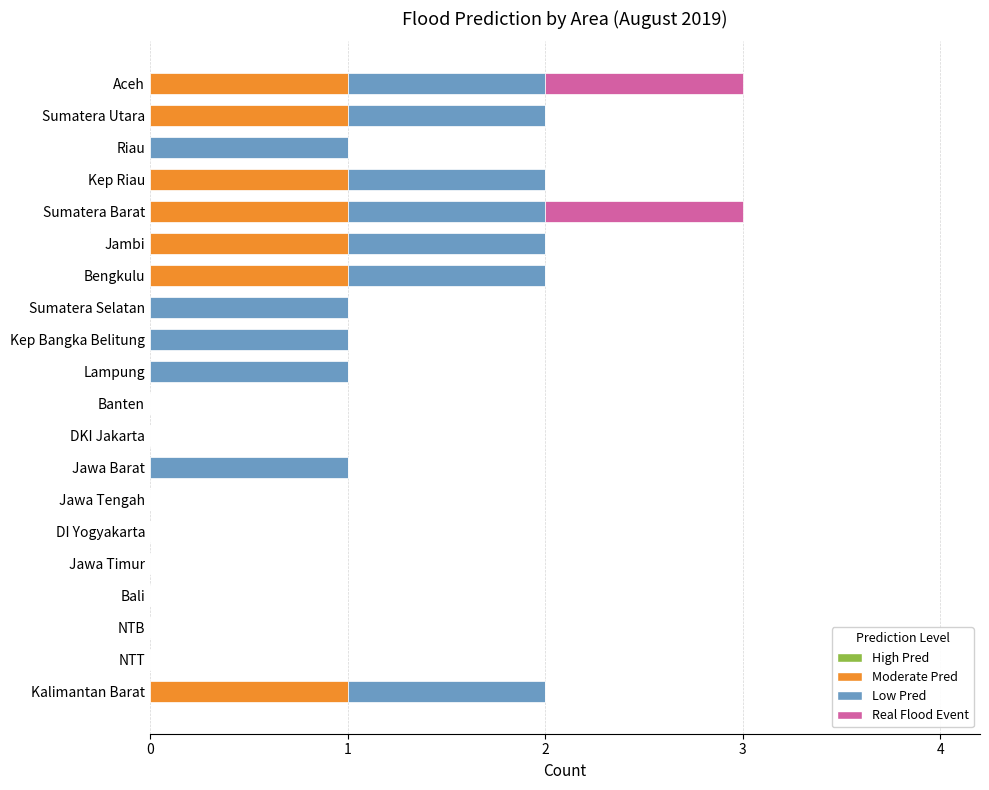

Is it true that Moderate Pred equals 0 at Jawa Tengah?

True